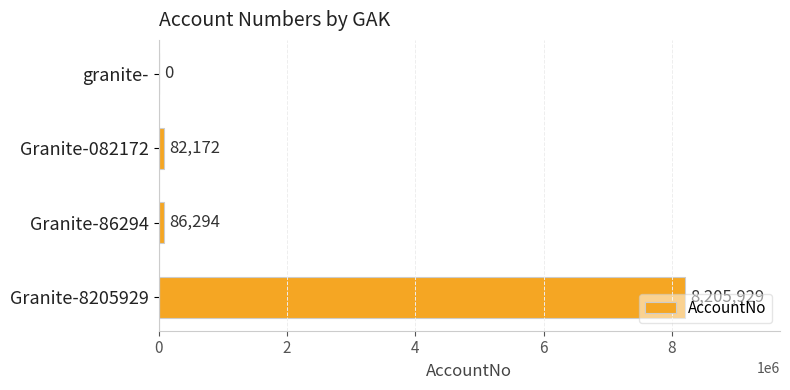

Where is the data nearest to the value 4102964?

Granite-86294